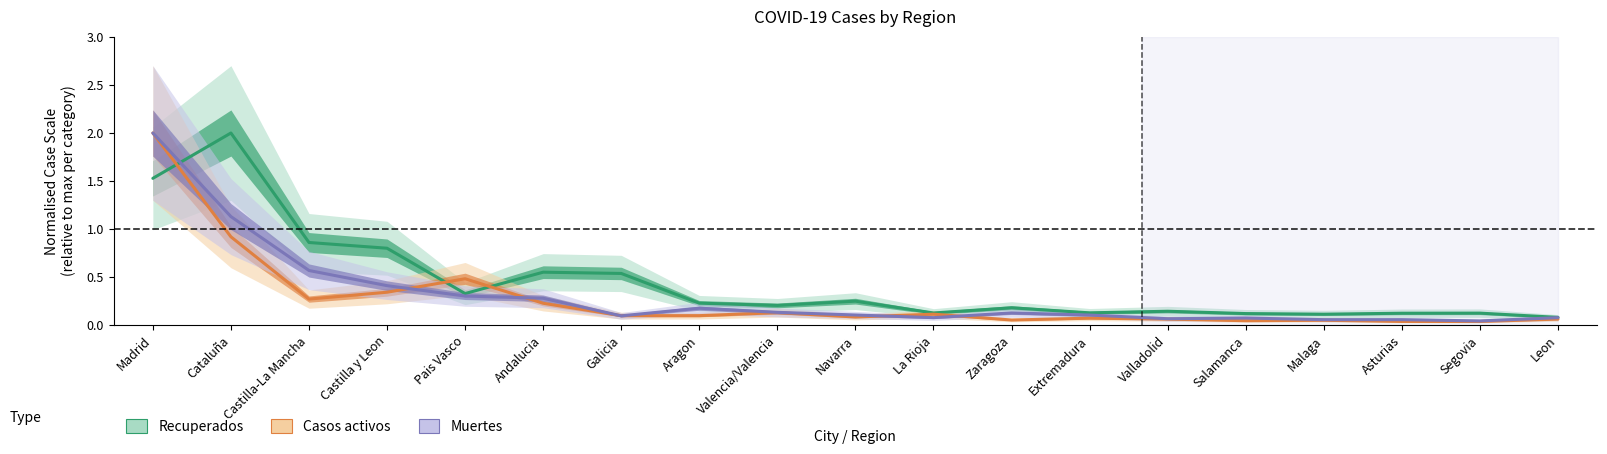

What is the total value across all series at Andalucia?

1.1